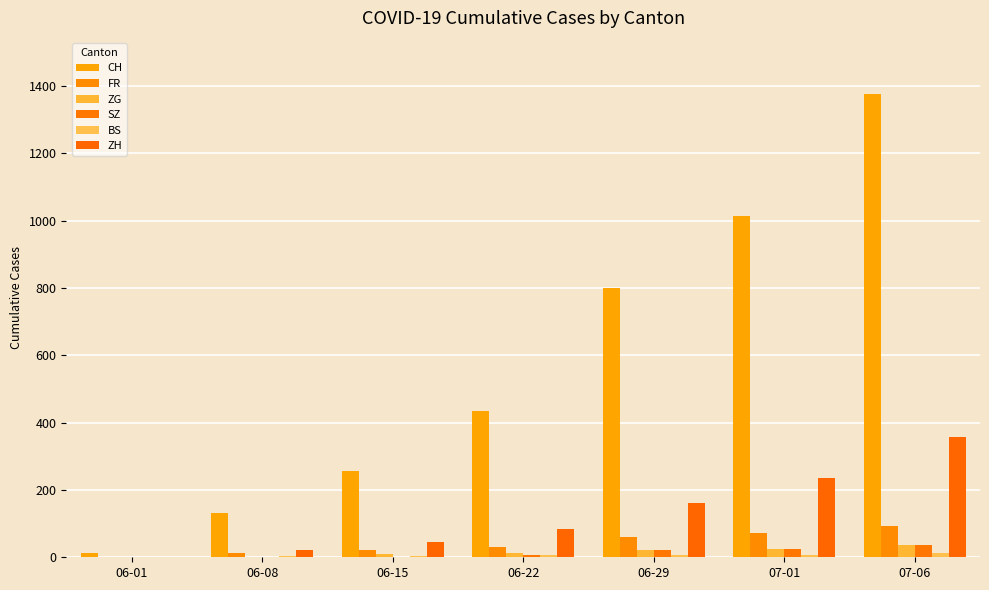

What is the difference between the second highest and minimum values in the CH series?

1003